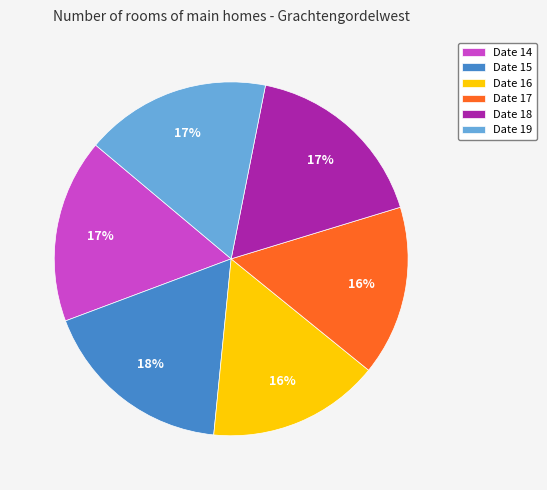

To the nearest percent, what is the difference between the largest and smallest slice percentages?

2%